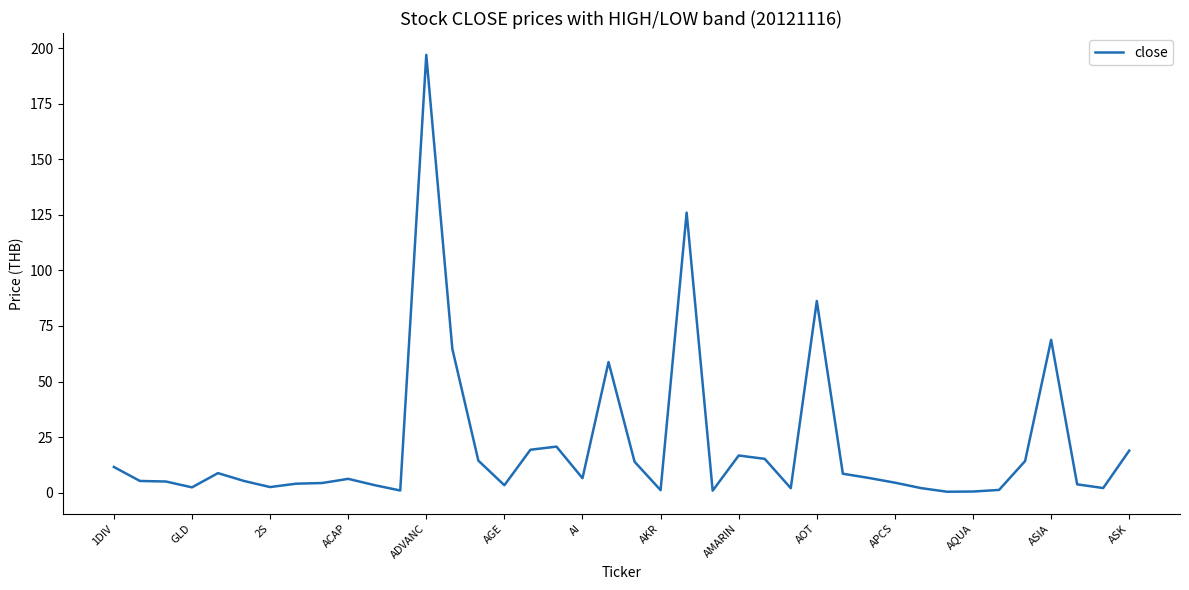

What is the maximum value shown in the chart?

197.0